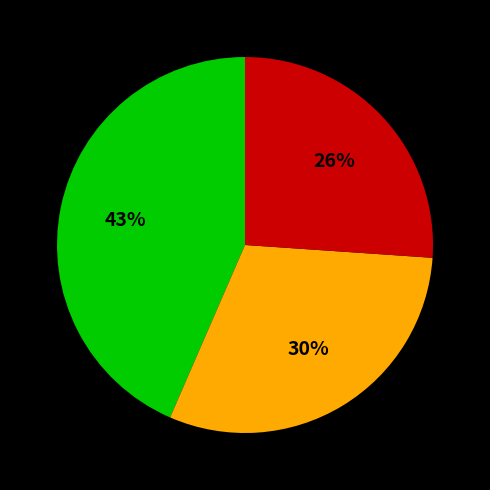

Count the number of slices in the pie.

3